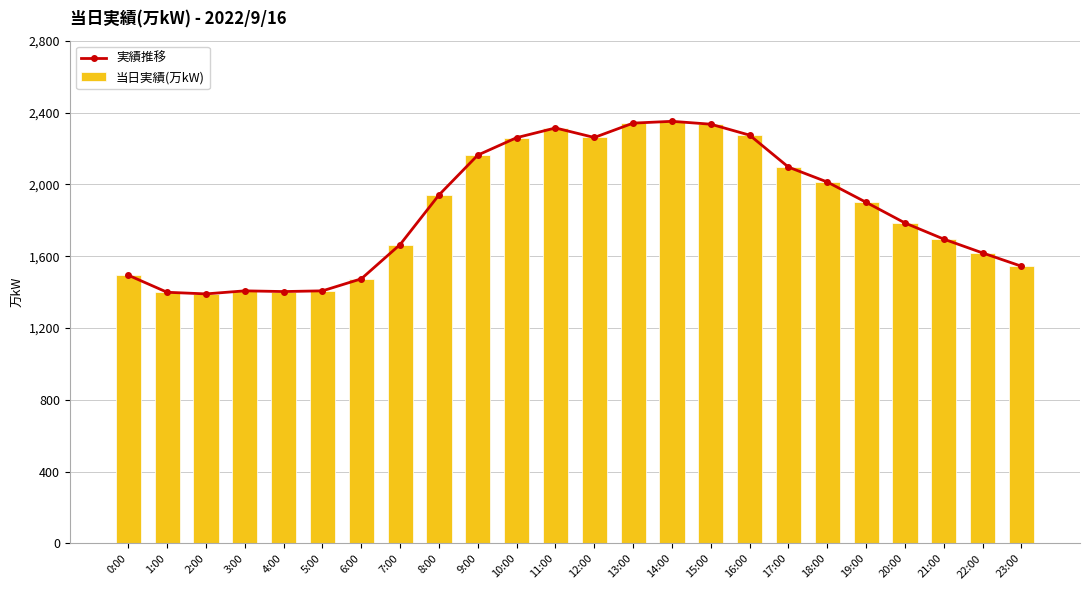

Is it true that 実績推移 equals 918 at 5:00?

False